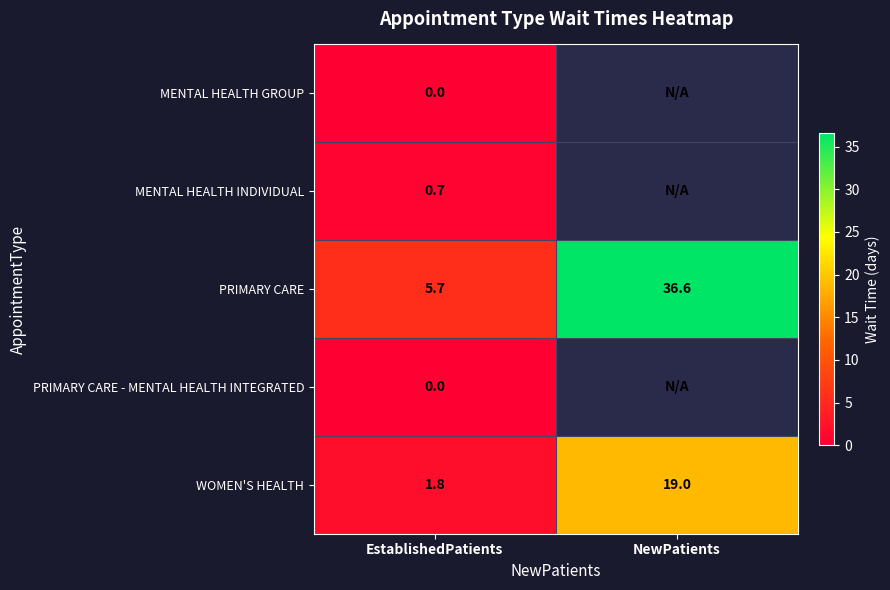

The MENTAL HEALTH INDIVIDUAL series shows 0.7 at EstablishedPatients. True or false?

True